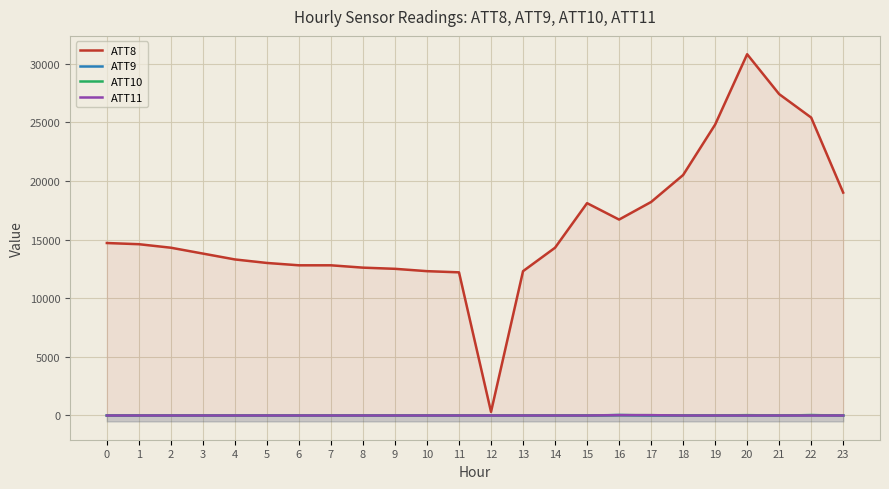

How many values in the ATT8 series are below 14300?

11